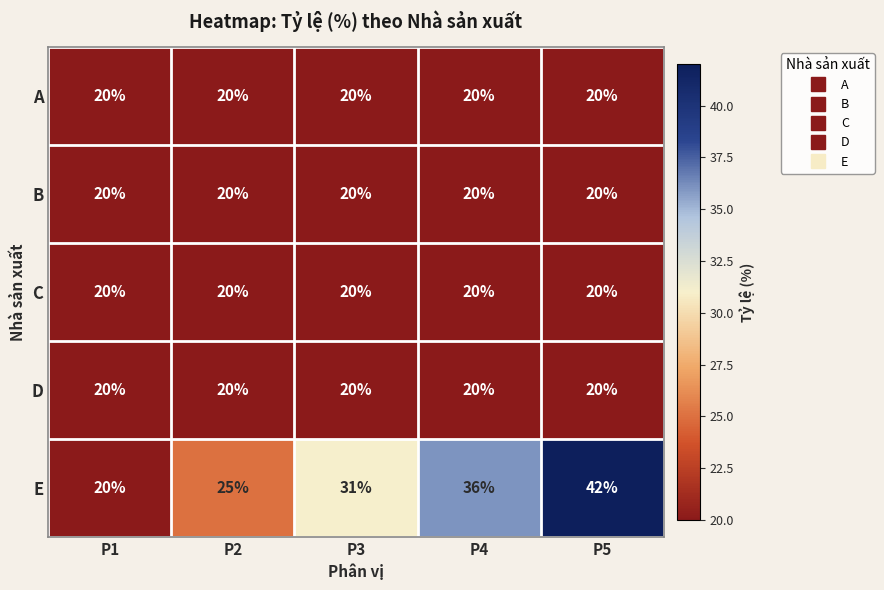

How many E values are between 25 and 36?

3